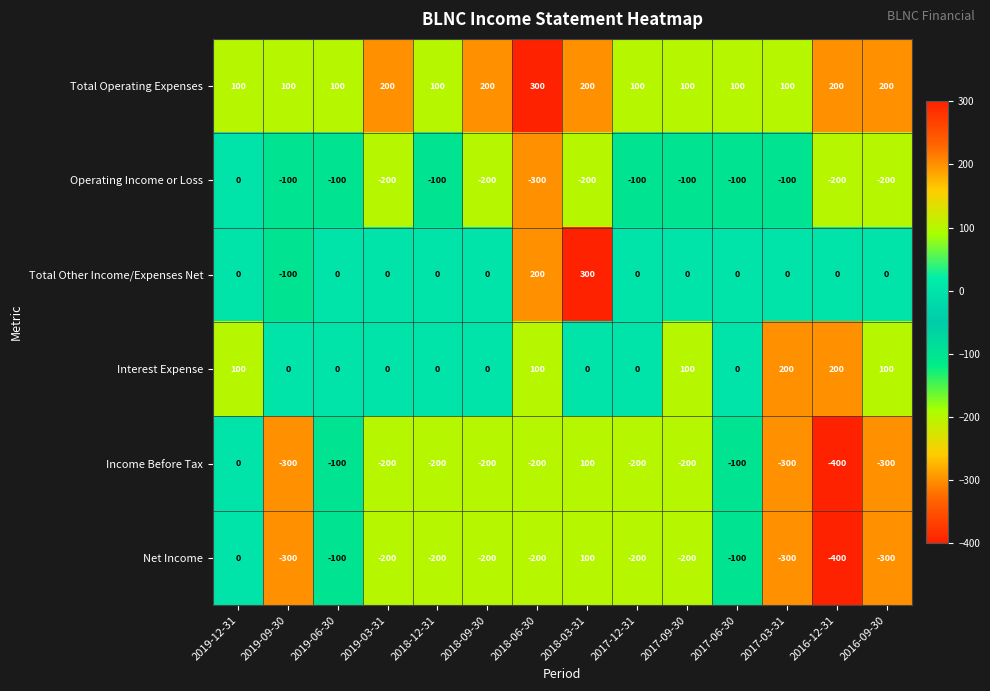

Which series has the largest total across all categories?

Total Operating Expenses